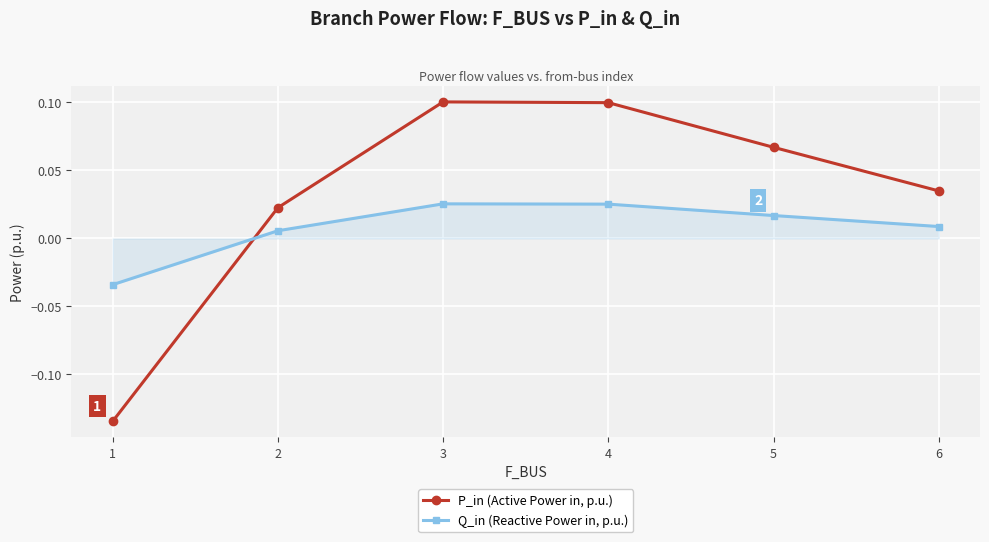

List the series in order of their peak value, lowest first.

Q_in (Reactive Power in, p.u.), P_in (Active Power in, p.u.)